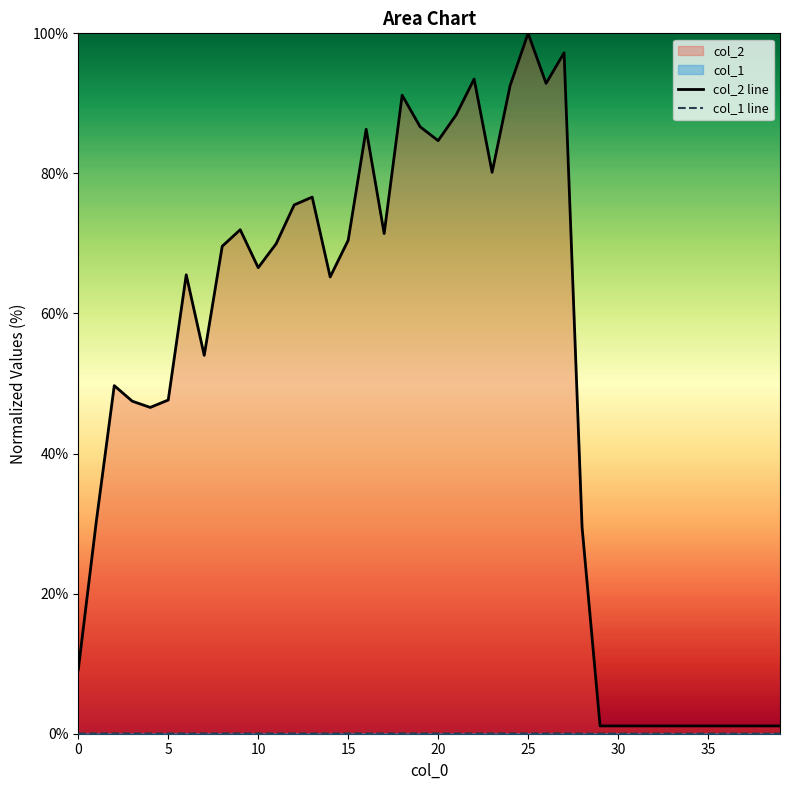

True or false: col_1 line and col_2 line cross at least once.

False